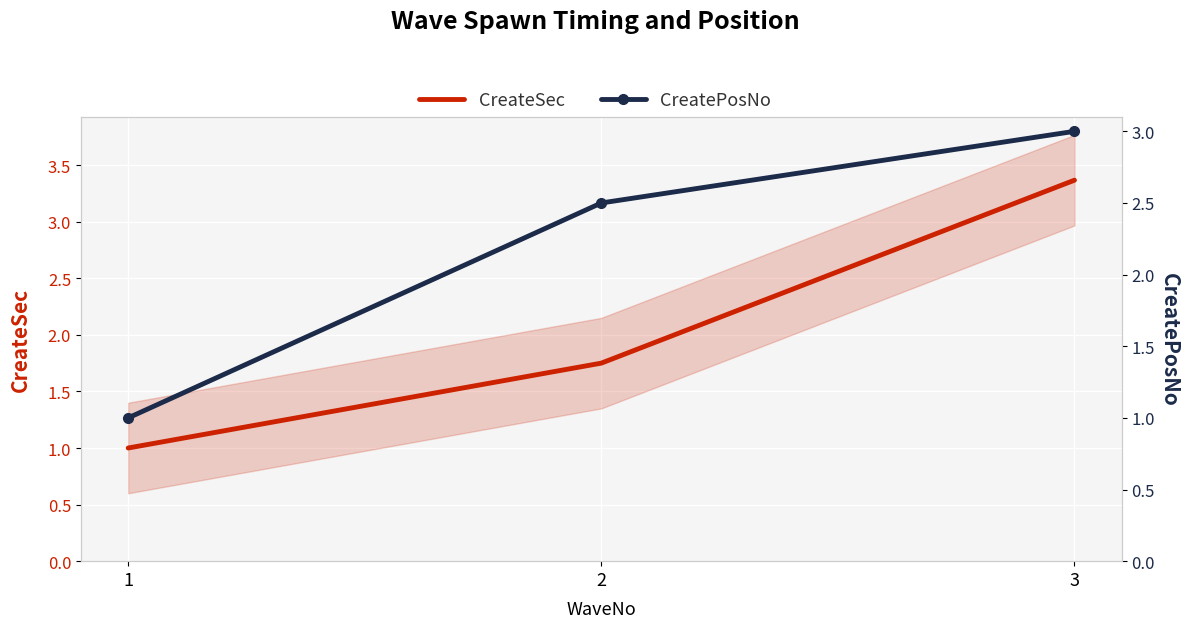

At how many categories does at least one series exceed 1?

2